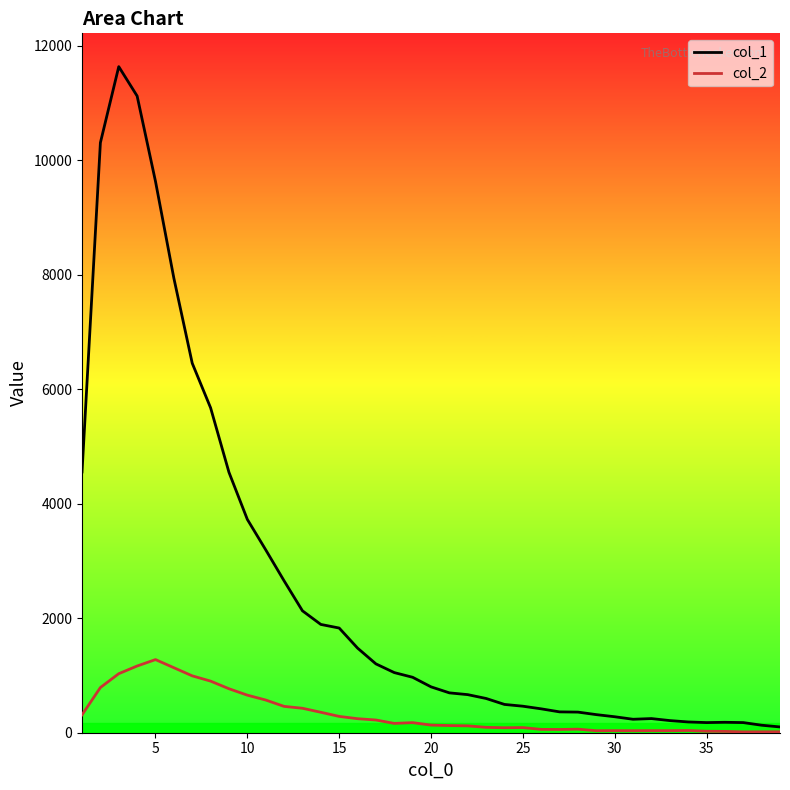

Does the chart display data point markers on the line(s)?

No